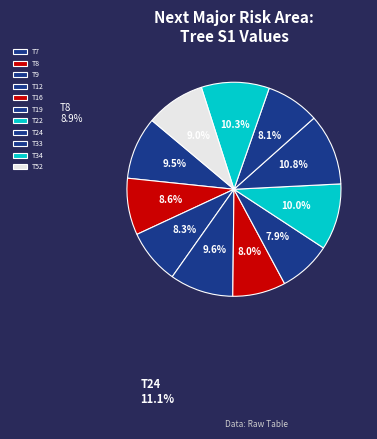

Count the number of slices in the pie.

11